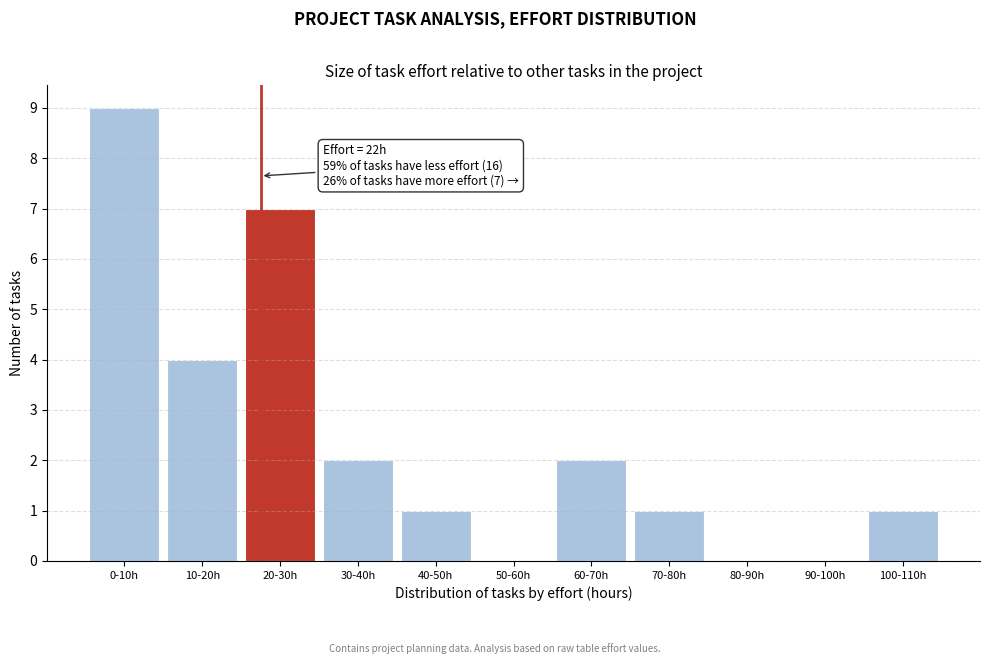

Reading left to right, transcribe all the data shown in this chart.

0-10h=9	10-20h=4	20-30h=7	30-40h=2	40-50h=1	50-60h=0	60-70h=2	70-80h=1	80-90h=0	90-100h=0	100-110h=1